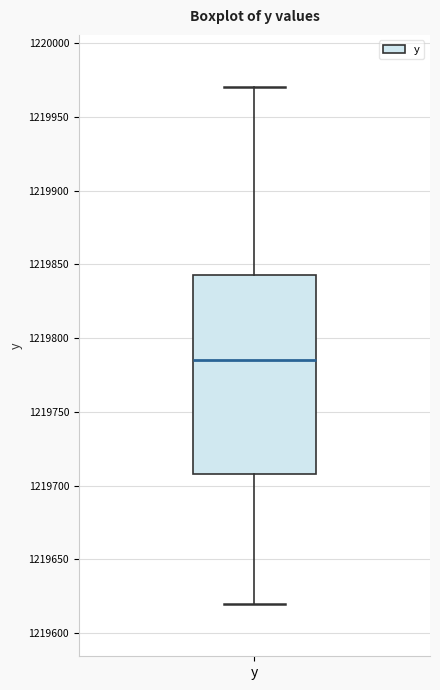

Where does the upper whisker of the box for y end on the y-axis? The values are not printed on the chart, so give them approximately, as read against the axis.

1219970